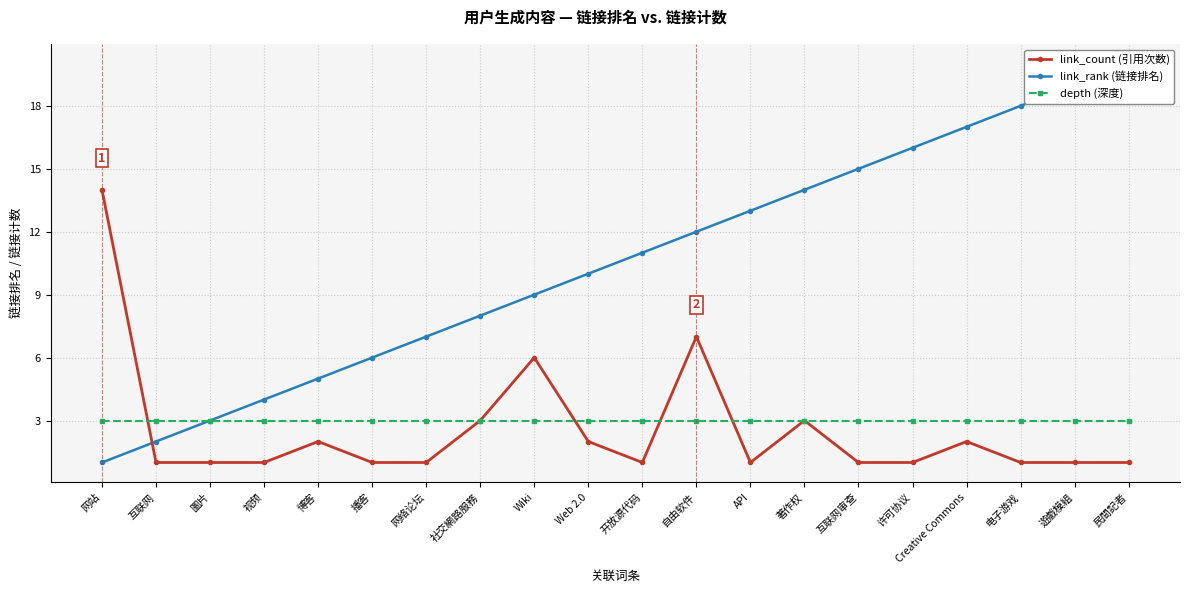

Is it true that depth equals 1 at 网络论坛?

False